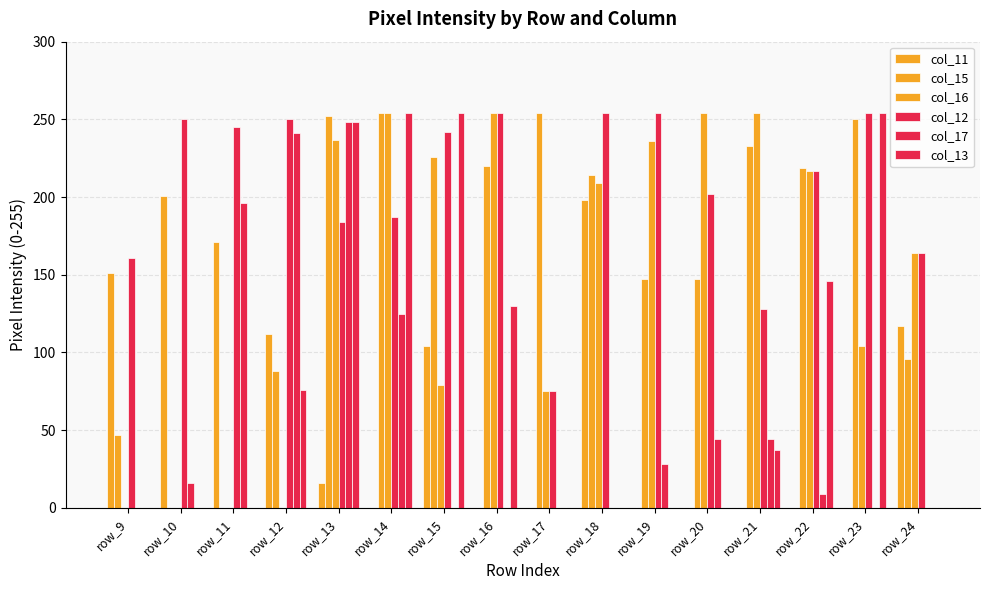

What is the difference between the maximum and minimum values in the col_15 series?

254